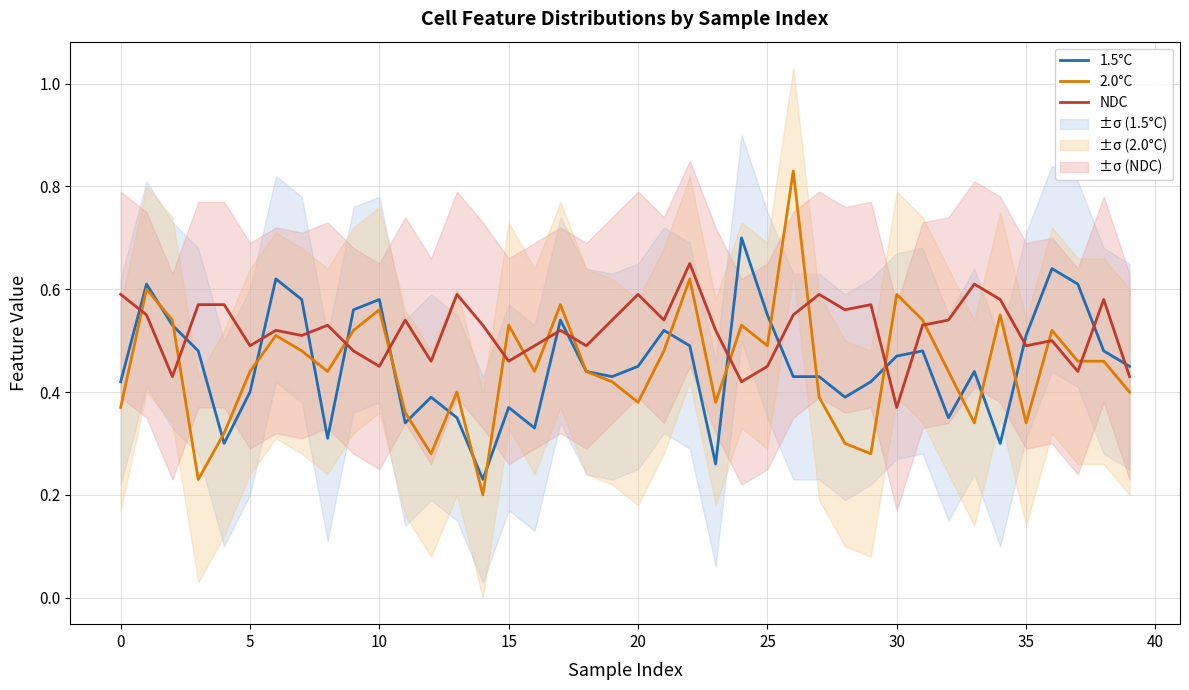

Reading right to left, transcribe all the data shown in this chart.

1.5°C: 0.5	0.5	0.6	0.6	0.5	0.3	0.4	0.3	0.5	0.5	0.4	0.4	0.4	0.4	0.6	0.7	0.3	0.5	0.5	0.5	0.4	0.4	0.5	0.3	0.4	0.2	0.3	0.4	0.3	0.6	0.6	0.3	0.6	0.6	0.4	0.3	0.5	0.5	0.6	0.4
2.0°C: 0.4	0.5	0.5	0.5	0.3	0.6	0.3	0.4	0.5	0.6	0.3	0.3	0.4	0.8	0.5	0.5	0.4	0.6	0.5	0.4	0.4	0.4	0.6	0.4	0.5	0.2	0.4	0.3	0.4	0.6	0.5	0.4	0.5	0.5	0.4	0.3	0.2	0.5	0.6	0.4
NDC: 0.4	0.6	0.4	0.5	0.5	0.6	0.6	0.5	0.5	0.4	0.6	0.6	0.6	0.6	0.5	0.4	0.5	0.7	0.5	0.6	0.5	0.5	0.5	0.5	0.5	0.5	0.6	0.5	0.5	0.5	0.5	0.5	0.5	0.5	0.5	0.6	0.6	0.4	0.6	0.6